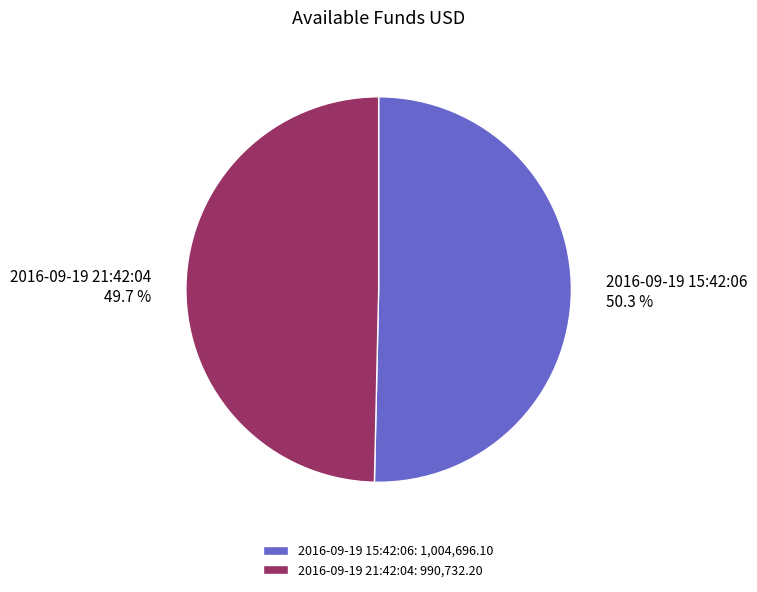

How much of the chart is everything except 2016-09-19 21:42:04?

50.3%